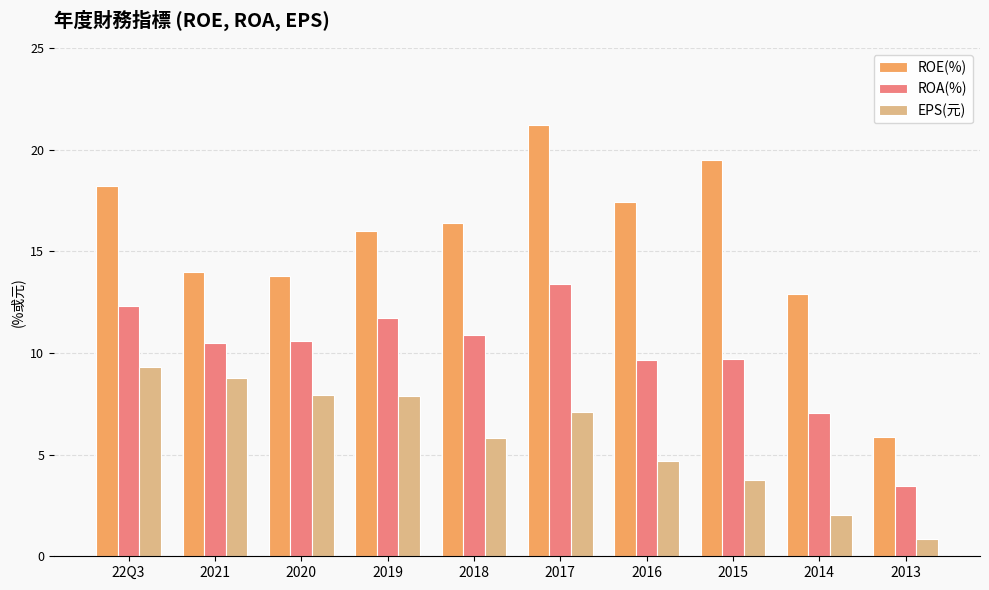

What are all the series names shown in the legend?

ROE(%), ROA(%), EPS(元)